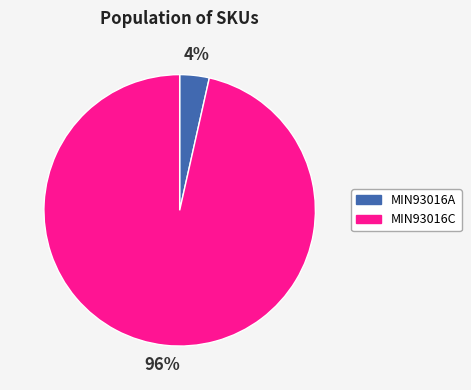

Count the number of slices in the pie.

2